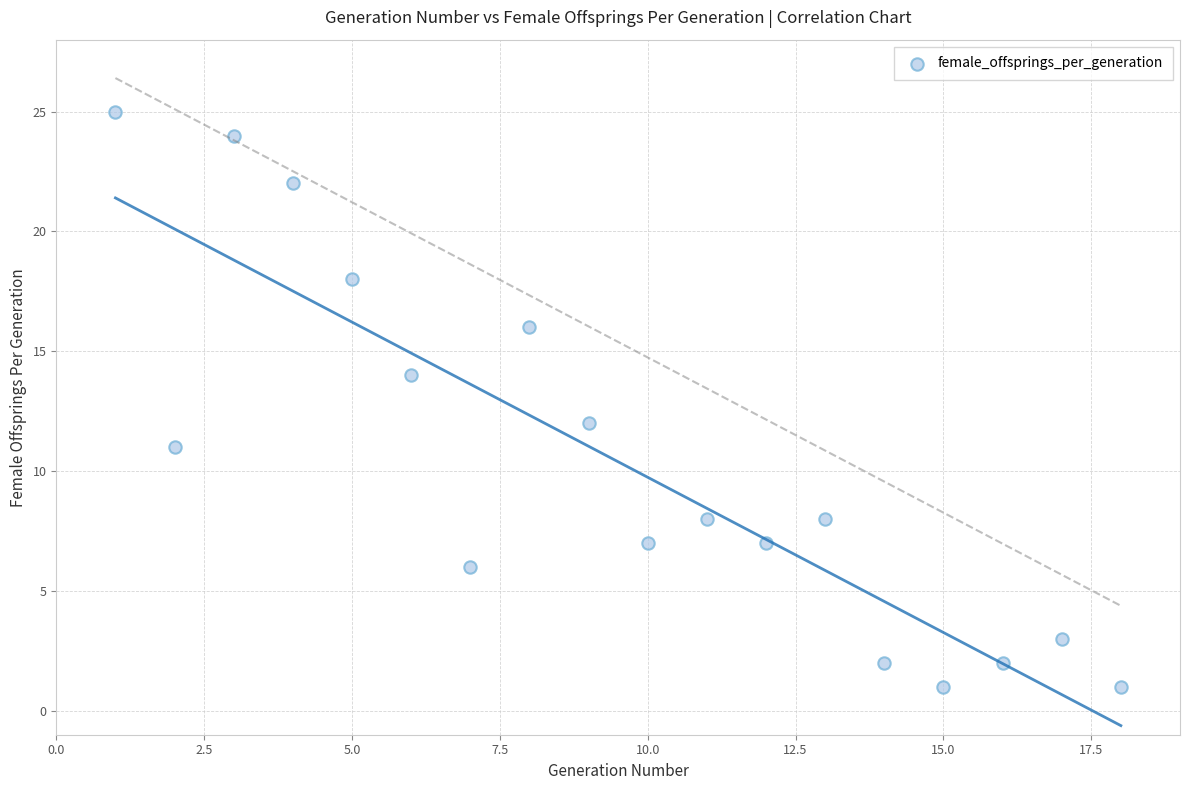

What is the range of X values (max minus min)?

17